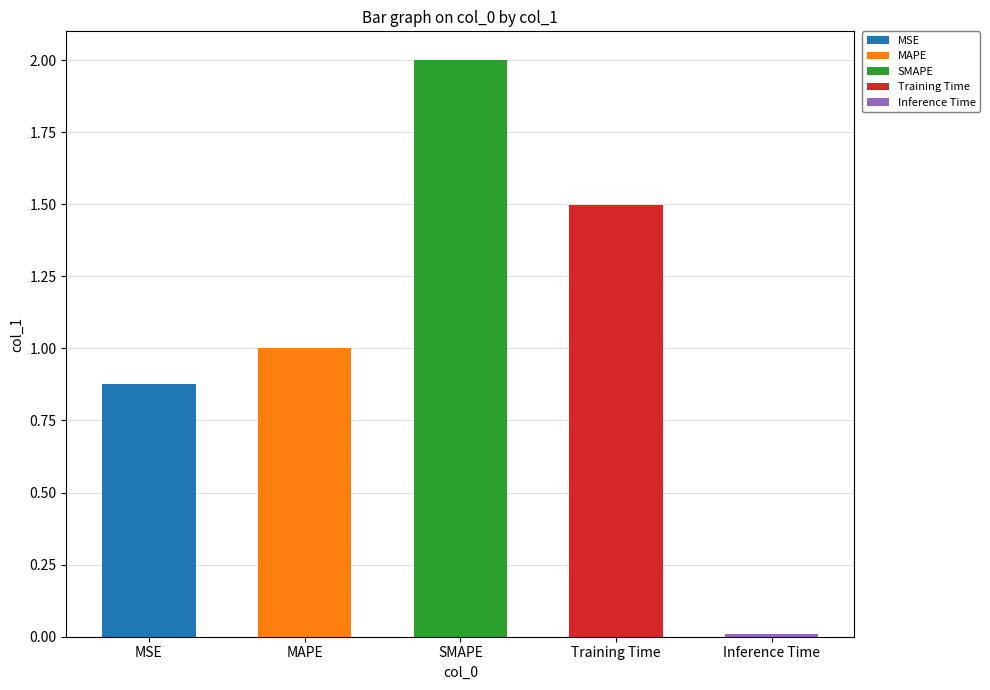

Reading right to left, transcribe all the data shown in this chart.

Inference Time=0.0	Training Time=1.5	SMAPE=2.0	MAPE=1.0	MSE=0.9